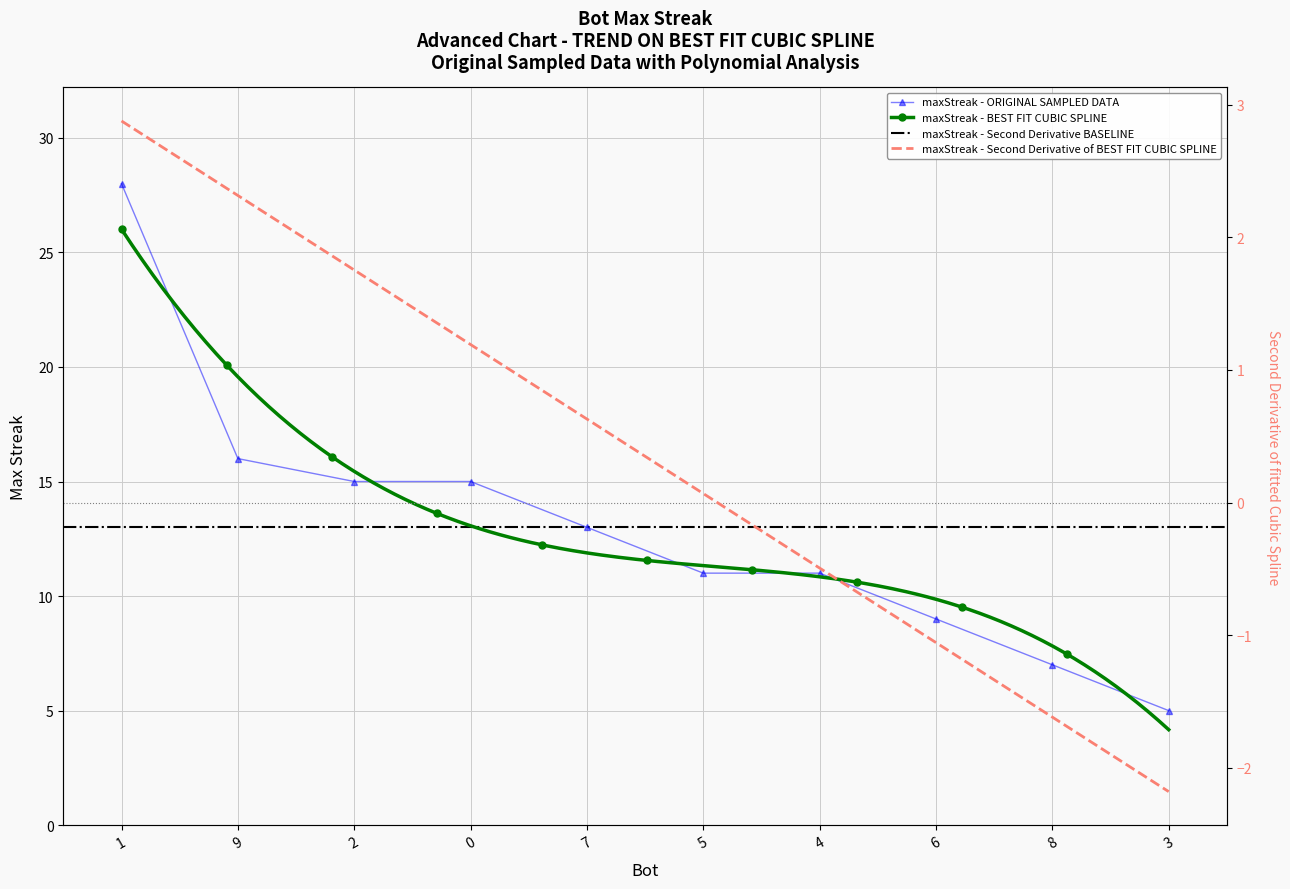

Reading left to right, list all the values displayed in this chart.

28	16	15	15	13	11	11	9	7	5